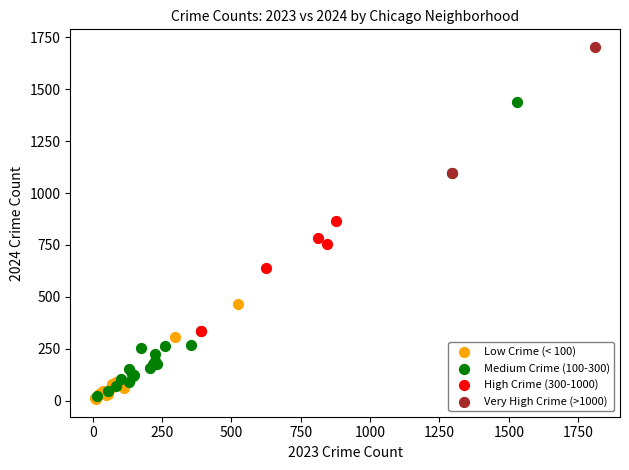

Which series contains the lowest Y value?

Low Crime (< 100)